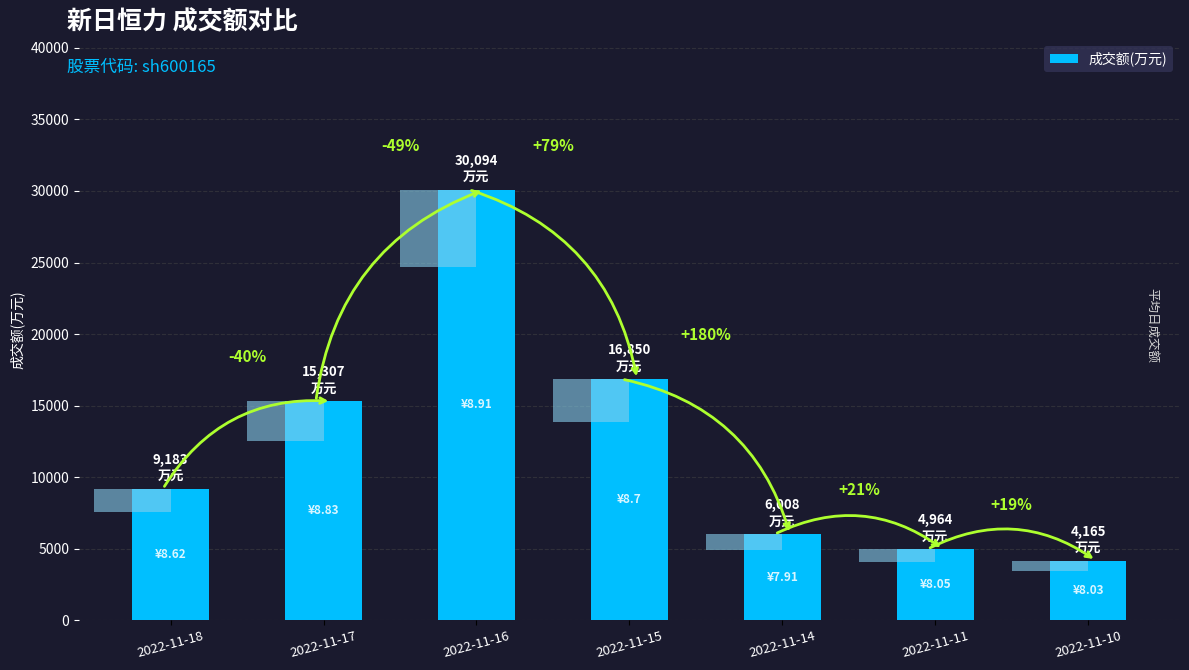

What is the difference between the values at 2022-11-10 and 2022-11-17?

11142